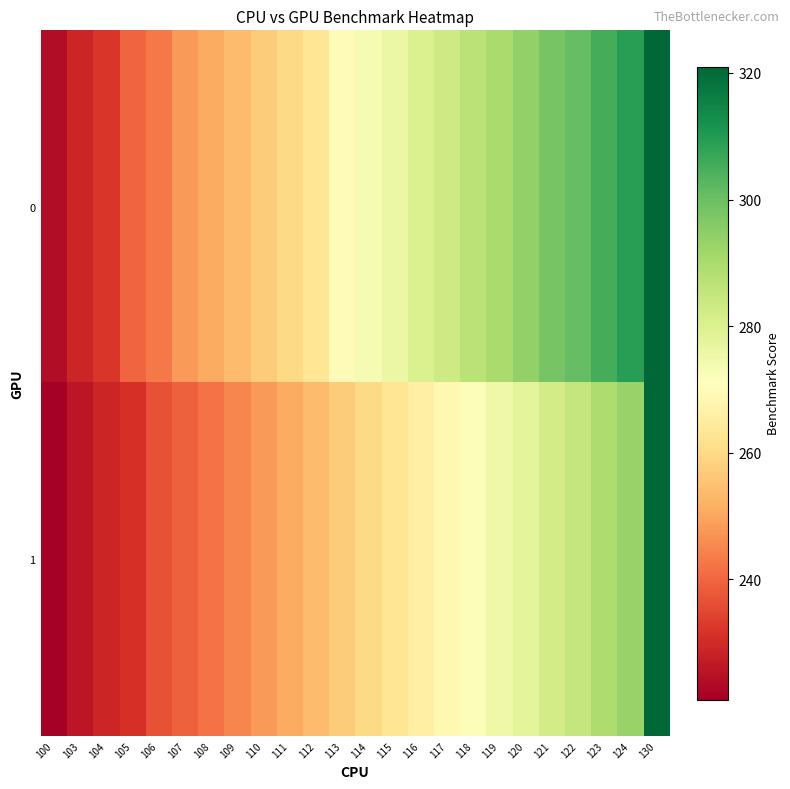

At which category is the sum across all series the highest?

130